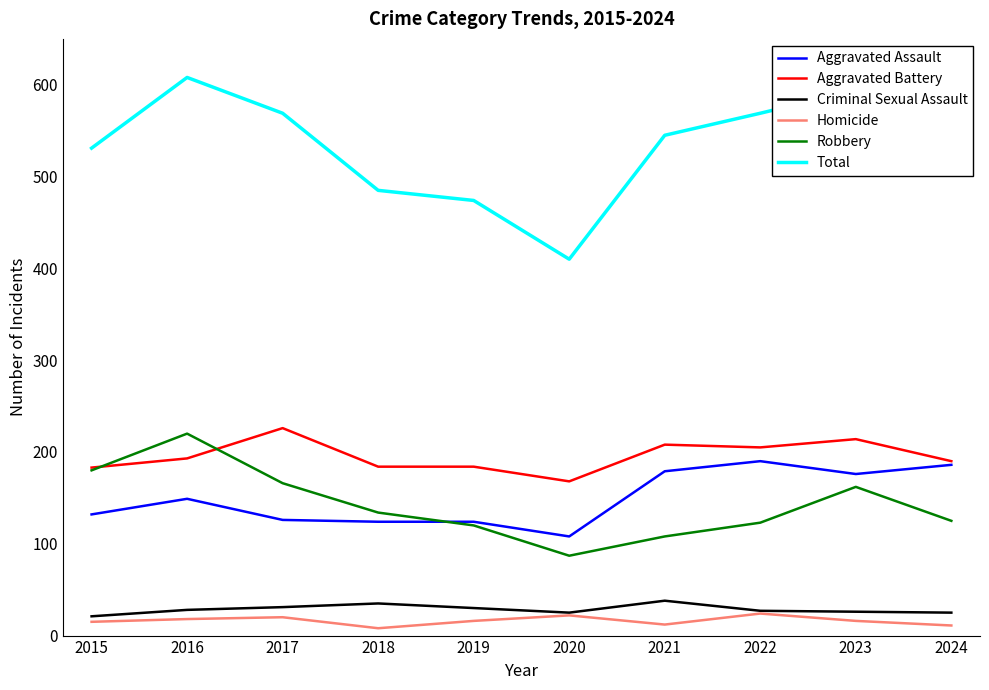

Rank the series at 2023 from highest to lowest value.

Total, Aggravated Battery, Aggravated Assault, Robbery, Criminal Sexual Assault, Homicide